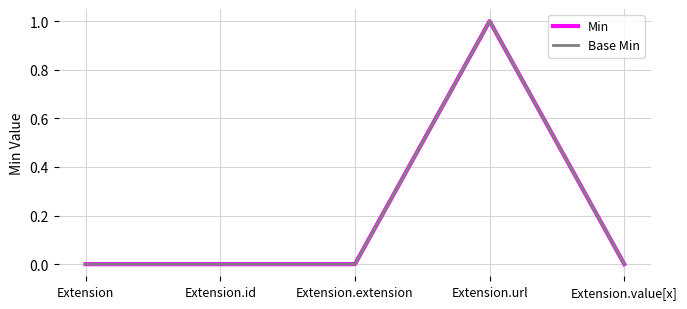

Does the chart have visible grid lines?

Yes